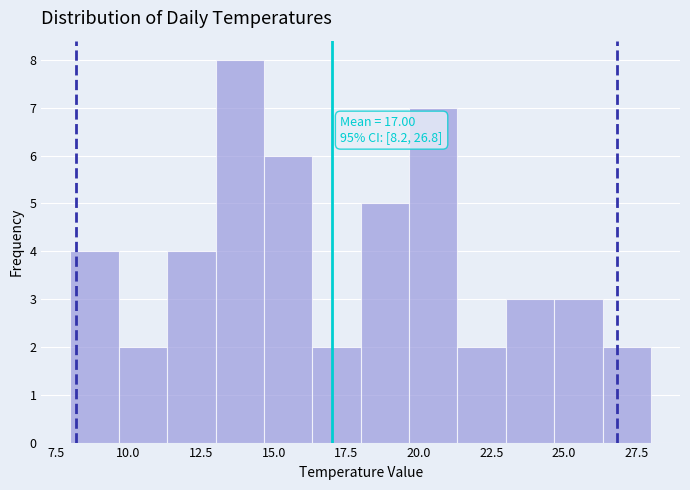

Read against the x-axis, roughly where is the centre of the tallest bar?

14.0